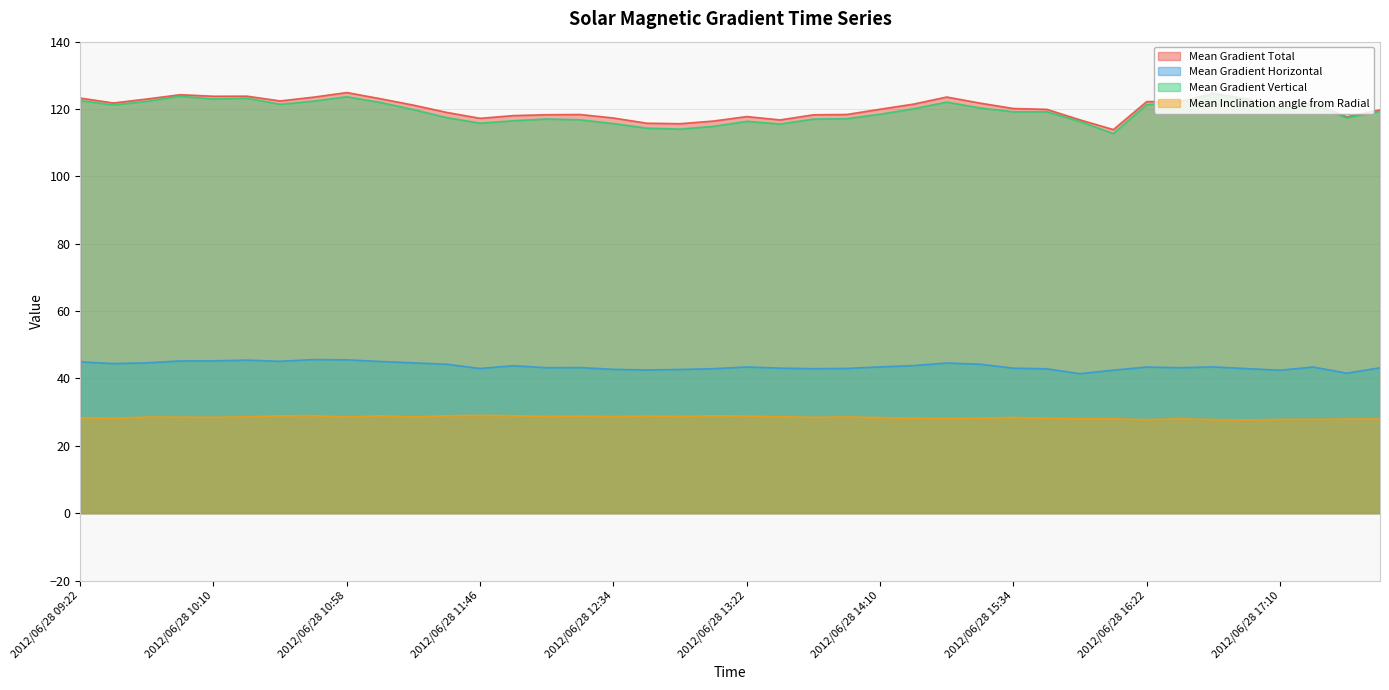

True or false: Mean Gradient Horizontal and Mean Gradient Vertical cross at least once.

False